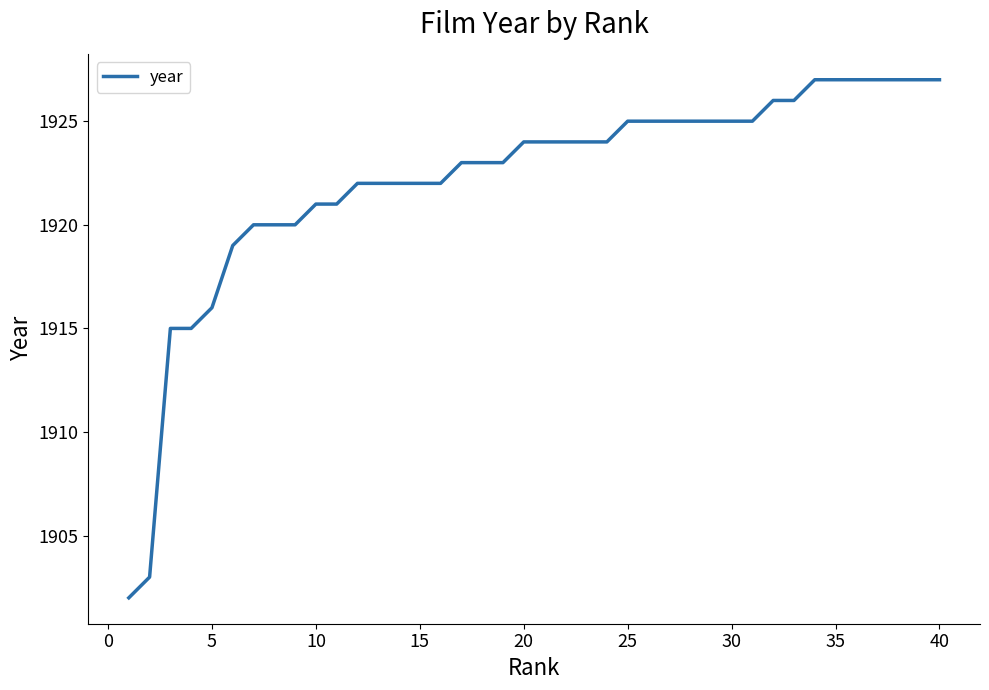

What is the difference between the maximum and minimum values?

25